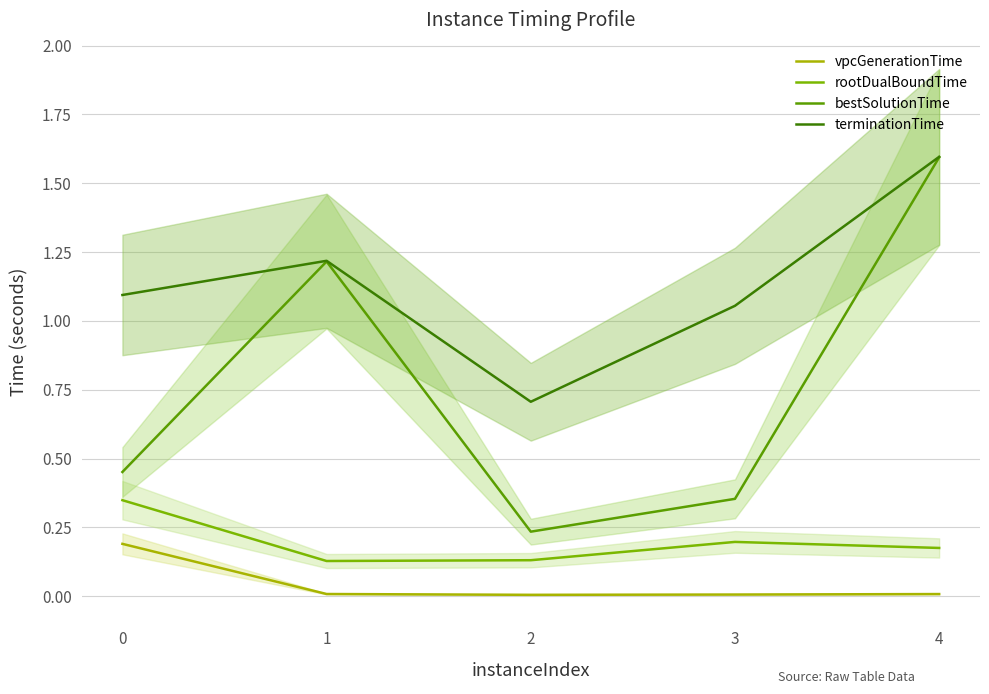

What is the minimum value for bestSolutionTime?

0.2